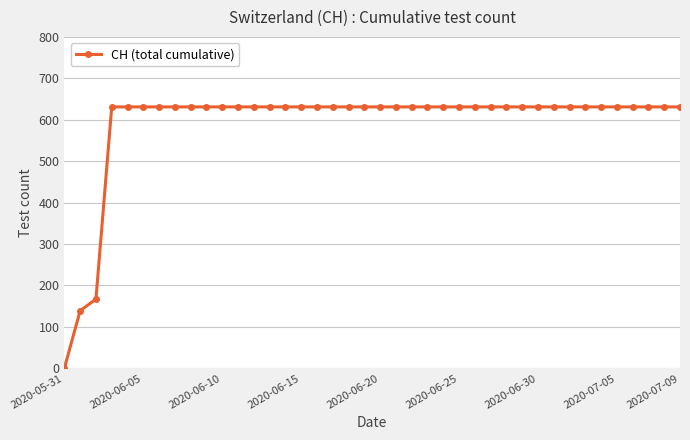

What is the sum of all values?

23653